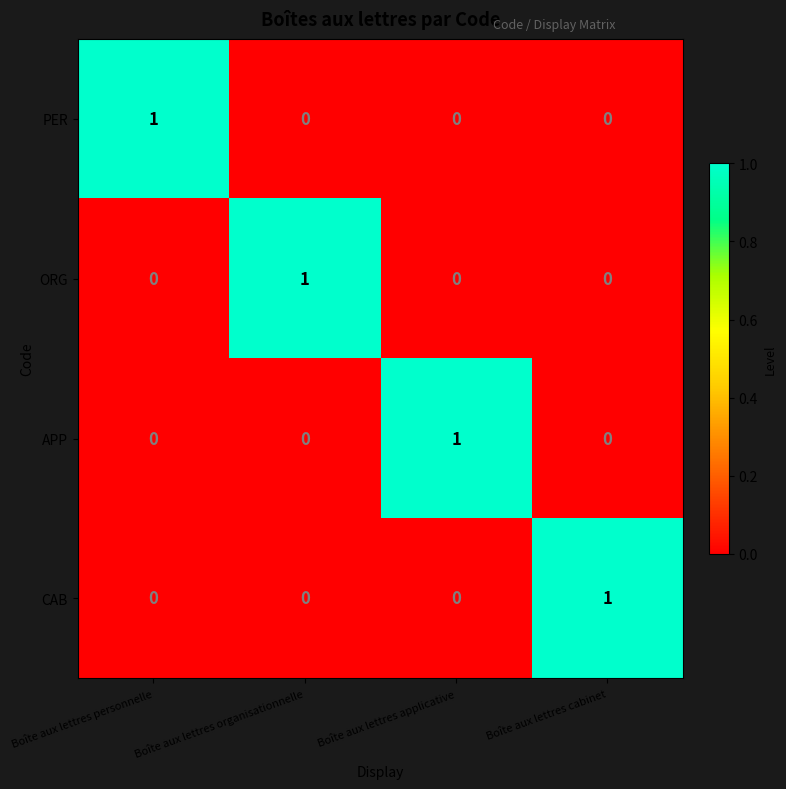

Is the value of PER at Boîte aux lettres cabinet greater than the value of ORG at Boîte aux lettres organisationnelle?

No